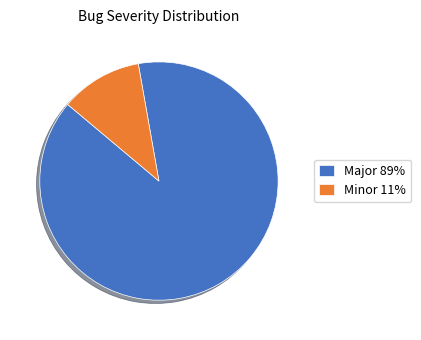

What is the majority slice?

Major